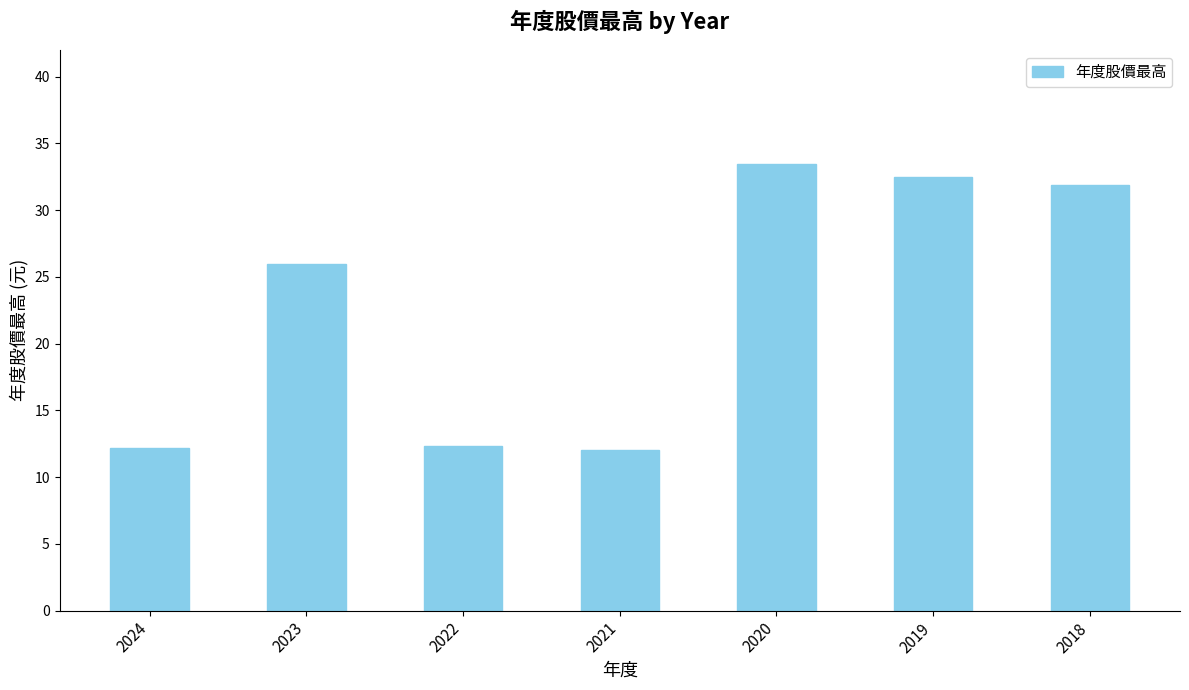

The chart shows a value of 3.4 at 2022. True or false?

False